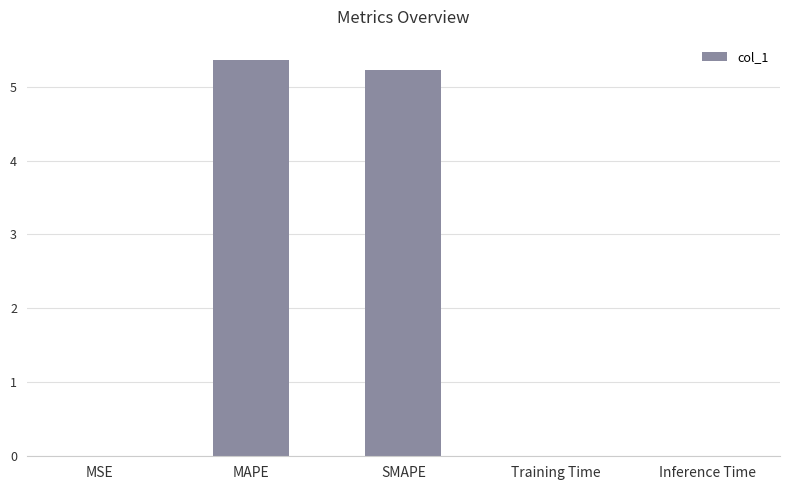

What is the sum of all values?

10.6